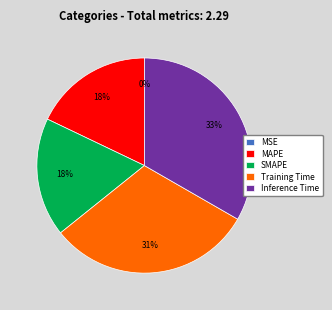

Is there any slice that represents more than half of the pie?

No